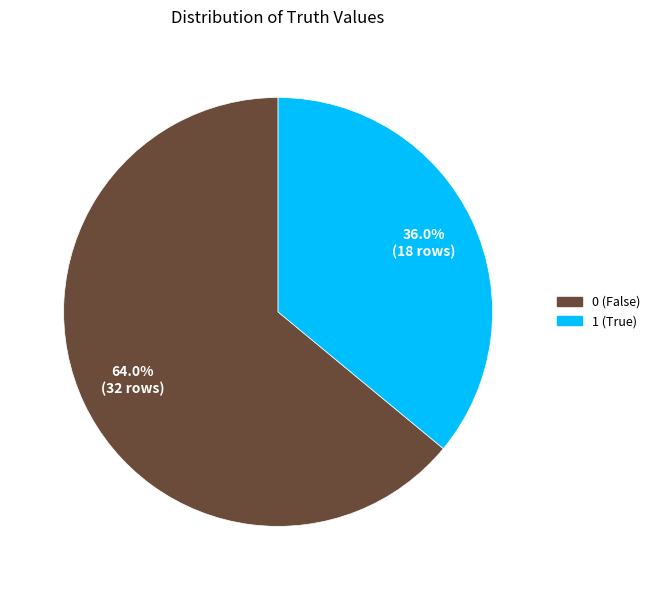

Do 0 and 1 together represent more than half of the pie?

Yes